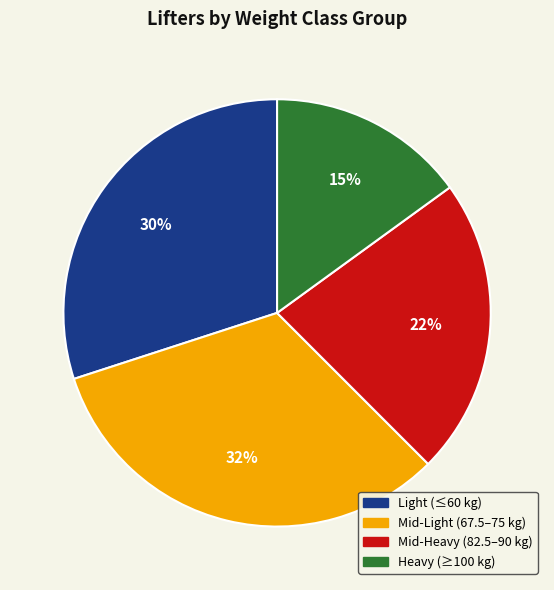

Combined, do Mid-Light (67.5–75 kg) and Mid-Heavy (82.5–90 kg) account for over 50%?

Yes